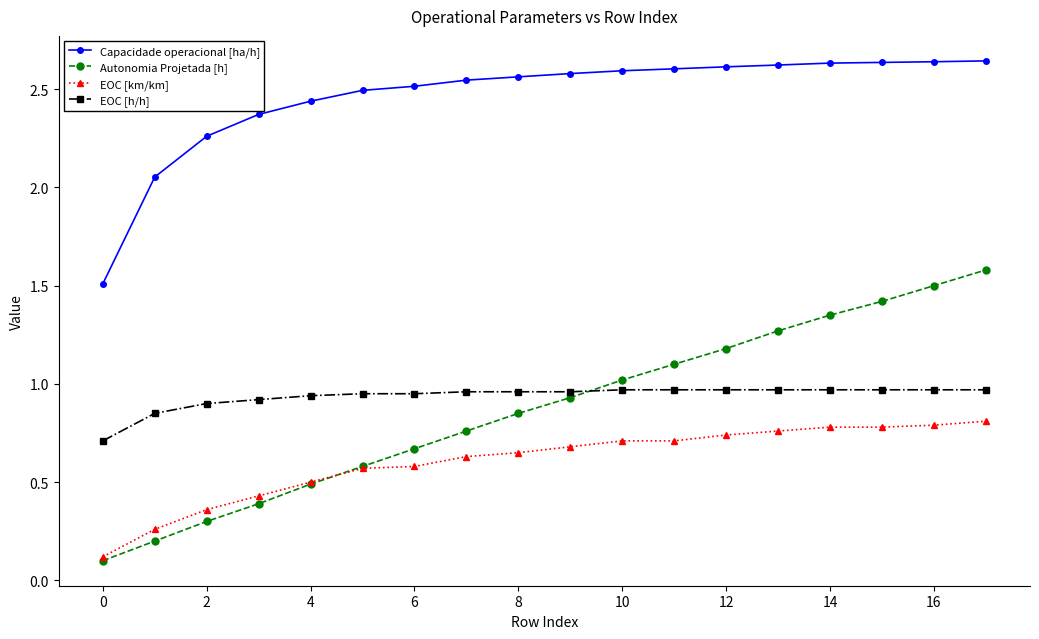

Count the number of categories in the chart.

18